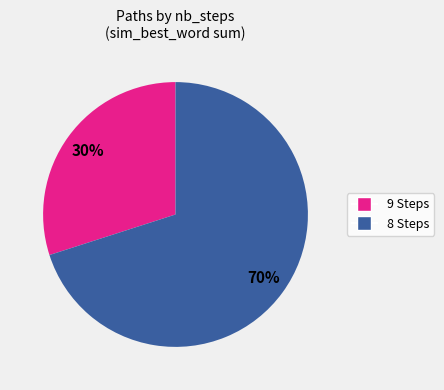

The 9 Steps slice represents 23% of the pie. True or false?

False